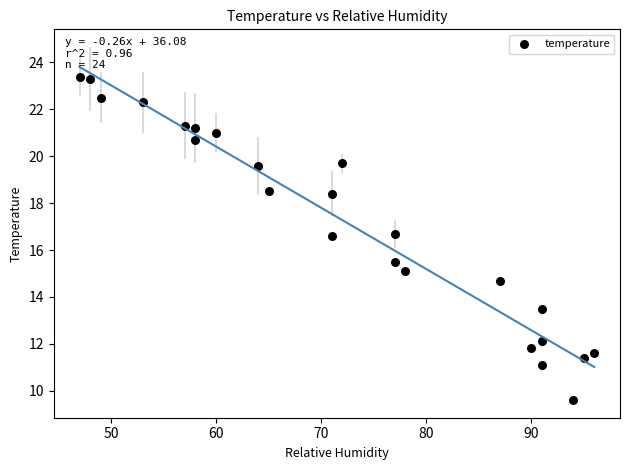

What is the range of Y values (max minus min)?

13.8